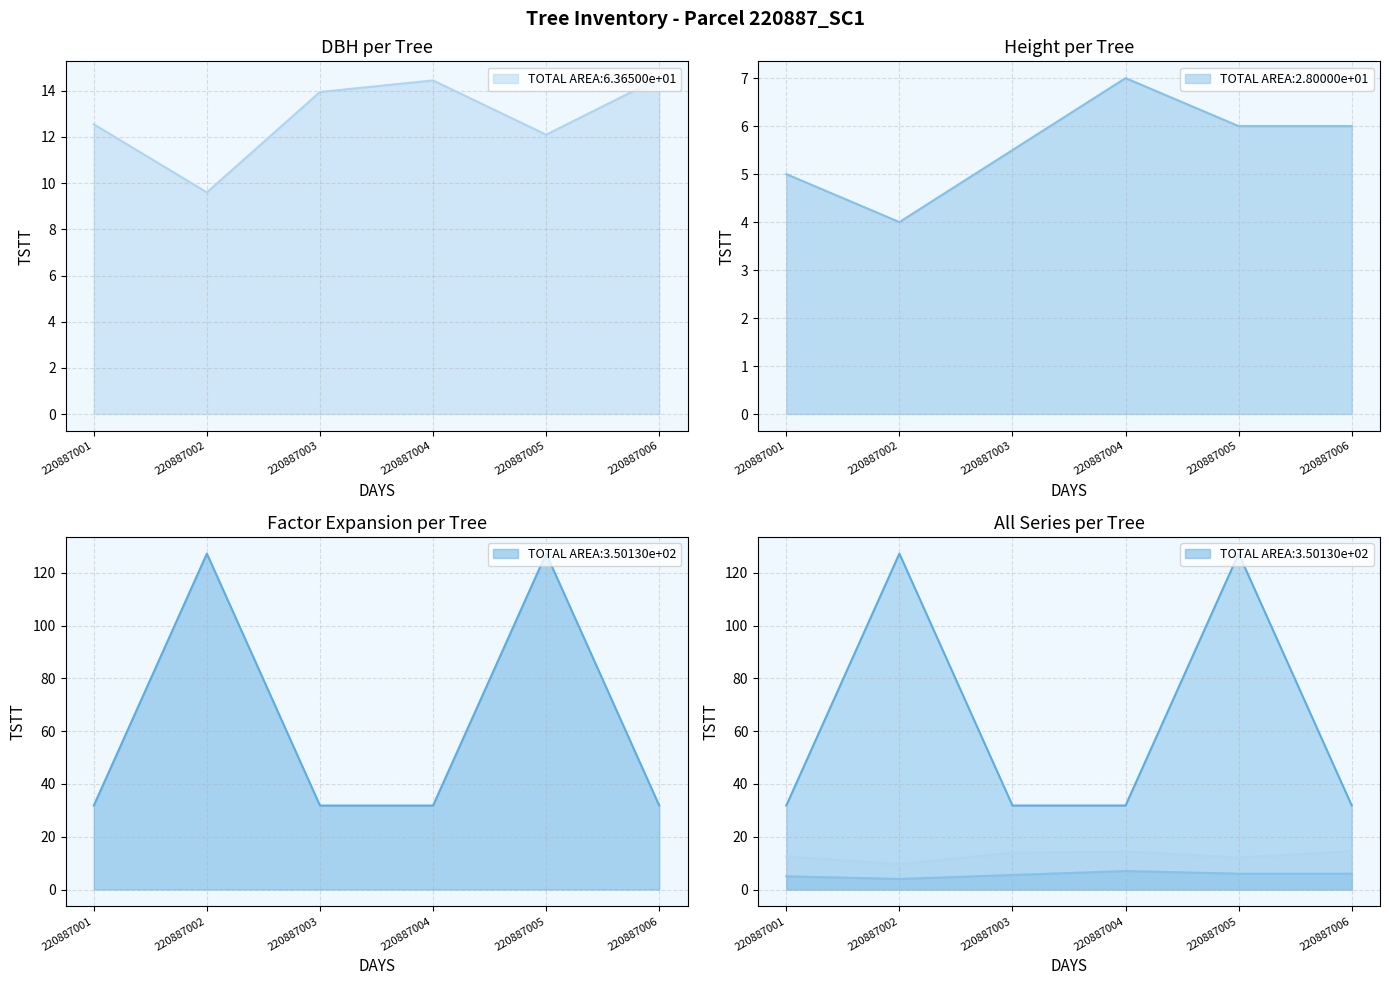

True or false: dbh and h intersect in this chart.

False